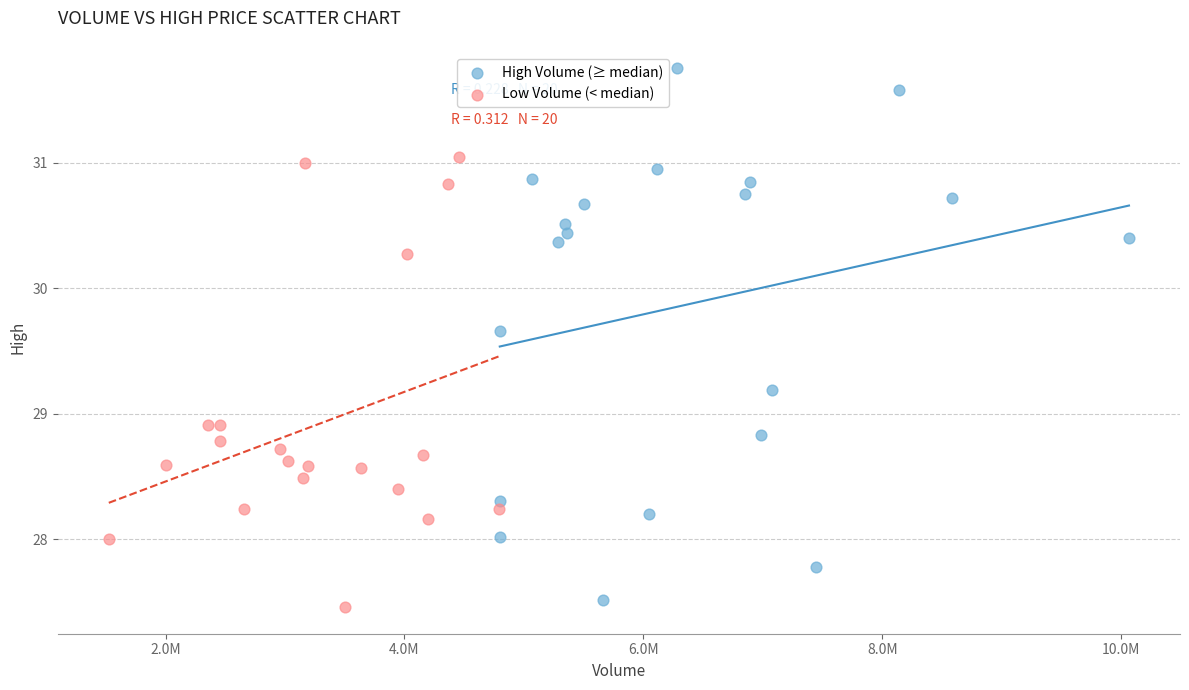

What are all the series names shown in the legend?

High Volume (≥ median), Low Volume (< median)